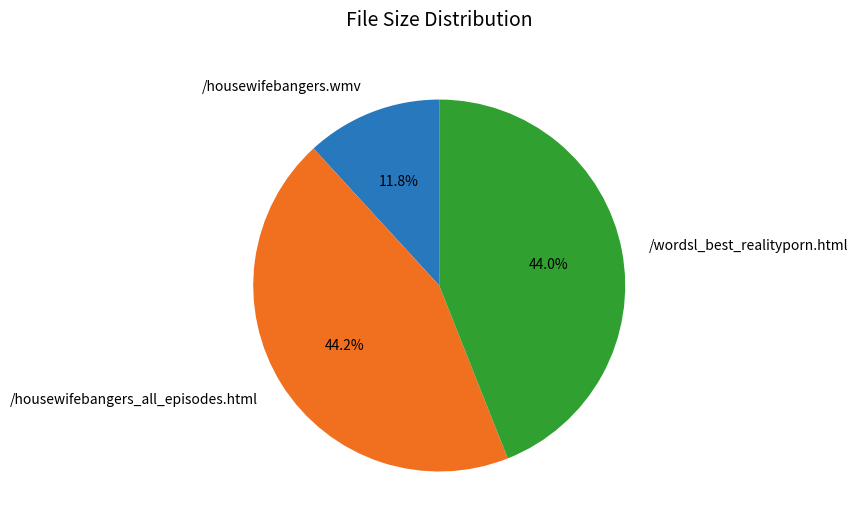

Count the number of slices in the pie.

3